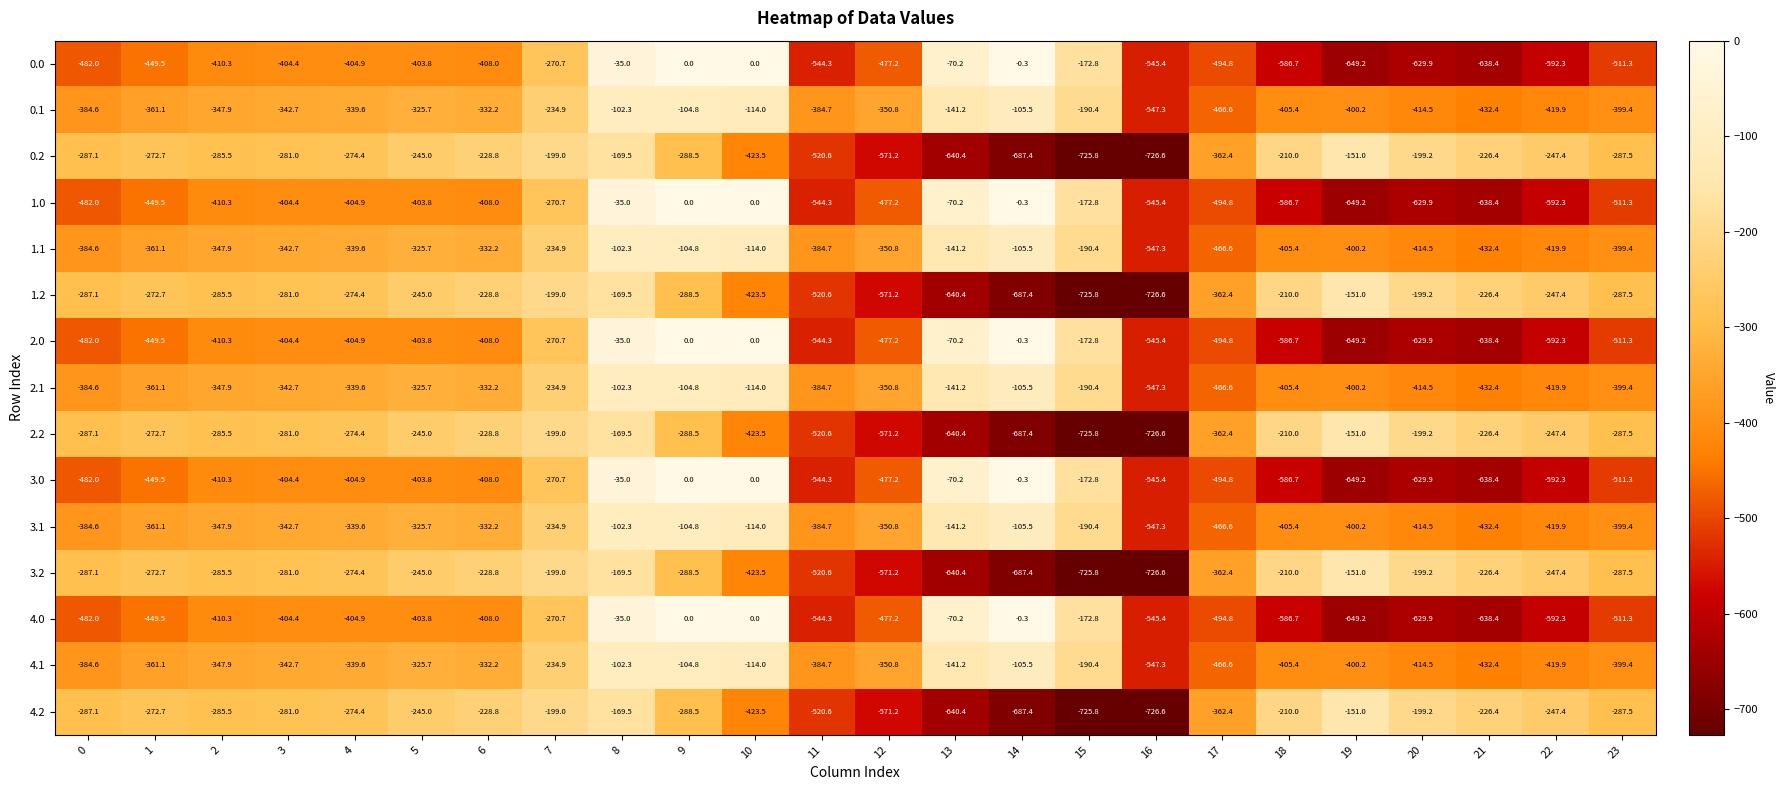

At which label does 0.1 reach its peak?

8